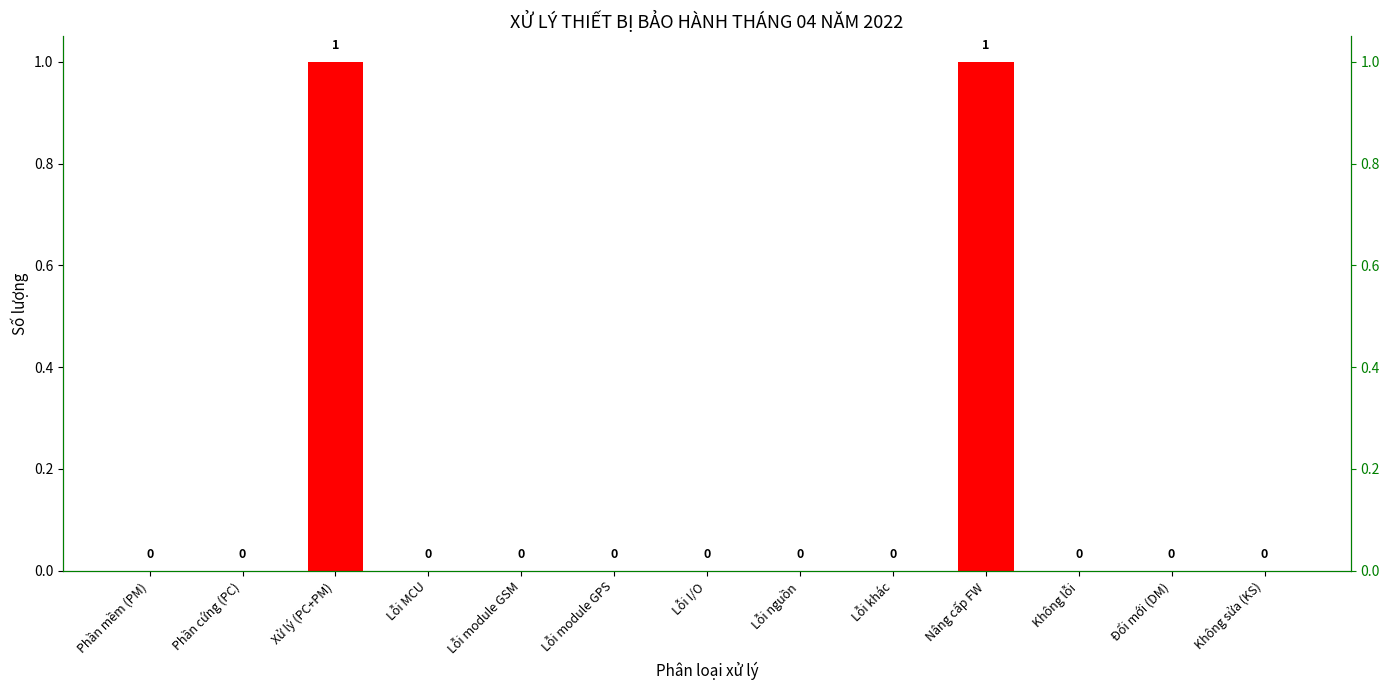

At which category does the chart reach its minimum across all series?

Phần mềm (PM)